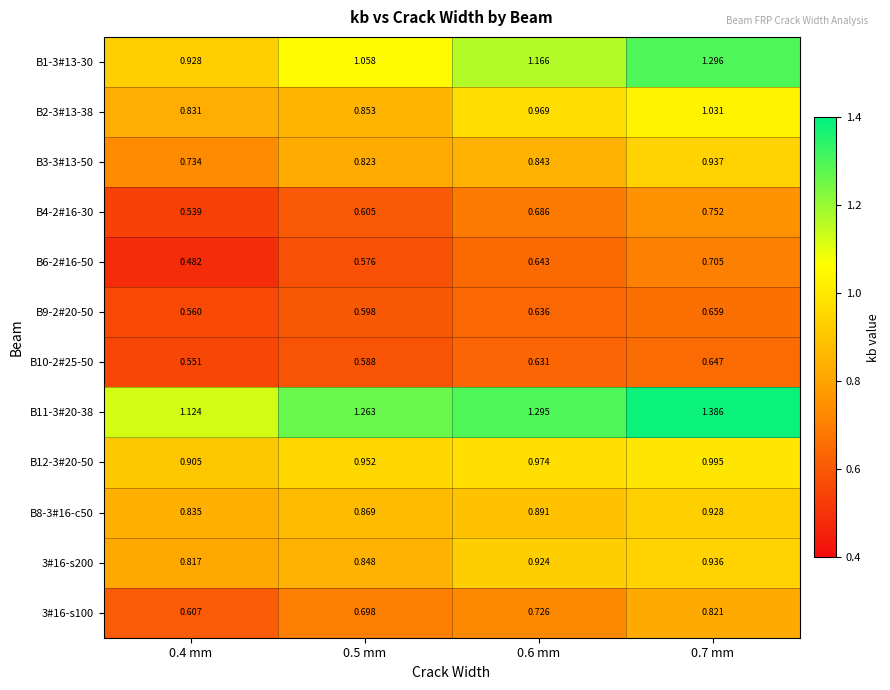

Is the value of B4-2#16-30 at 0.5 mm greater than the value of B8-3#16-c50 at 0.6 mm?

No